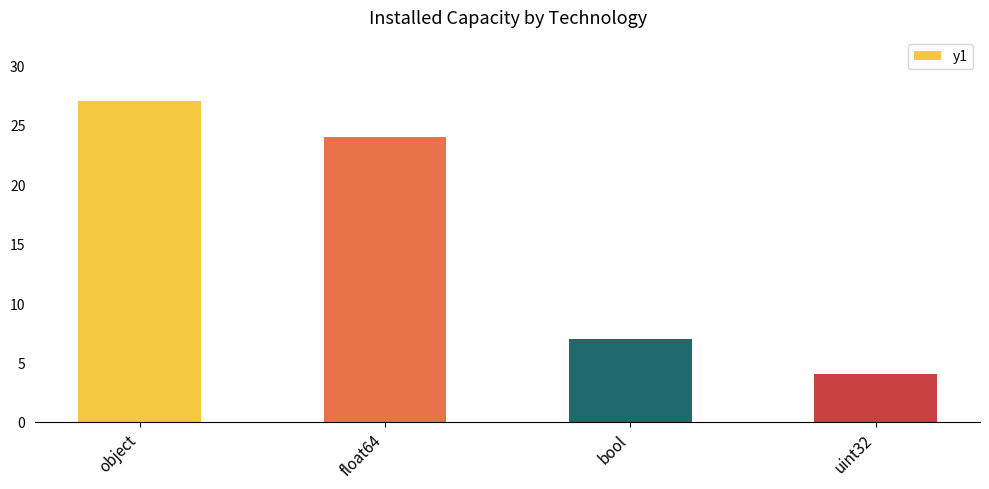

What is the change in value from object to uint32?

-23